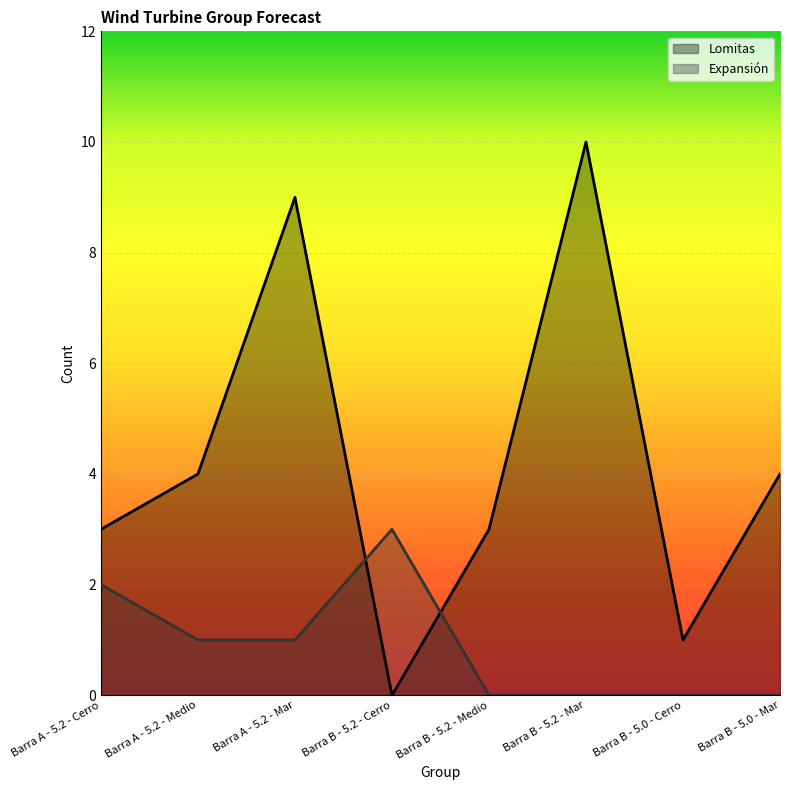

What is the sum of all Lomitas values?

34